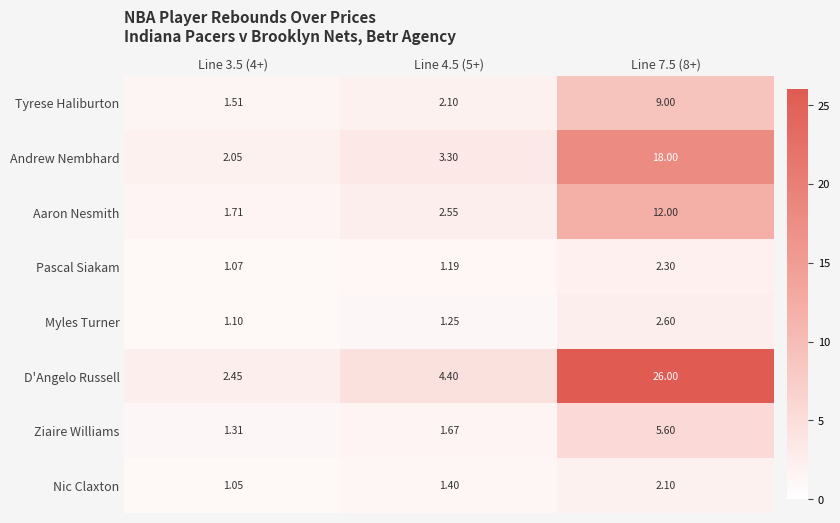

Rank the series at Line 4.5 (5+) from lowest to highest value.

Pascal Siakam, Myles Turner, Nic Claxton, Ziaire Williams, Tyrese Haliburton, Aaron Nesmith, Andrew Nembhard, D'Angelo Russell